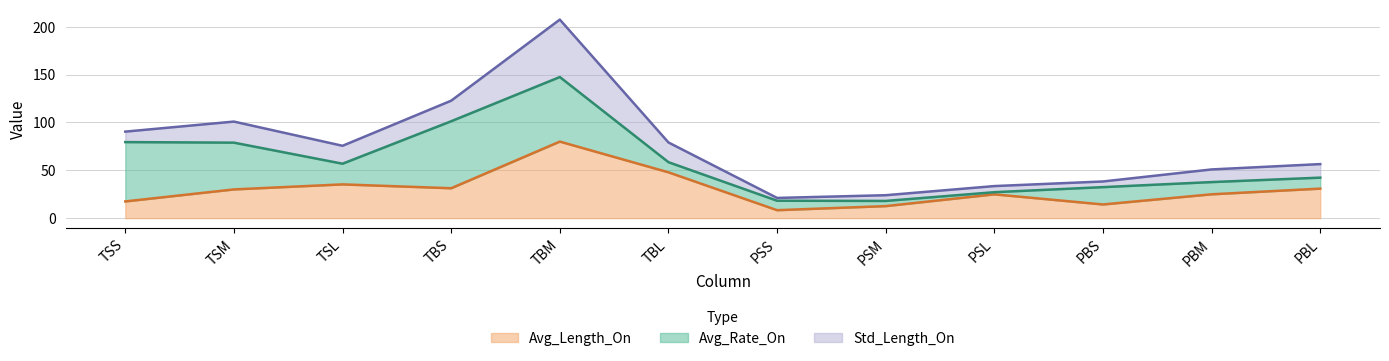

Is it true that Avg_Length_On equals 9.5 at TSL?

False